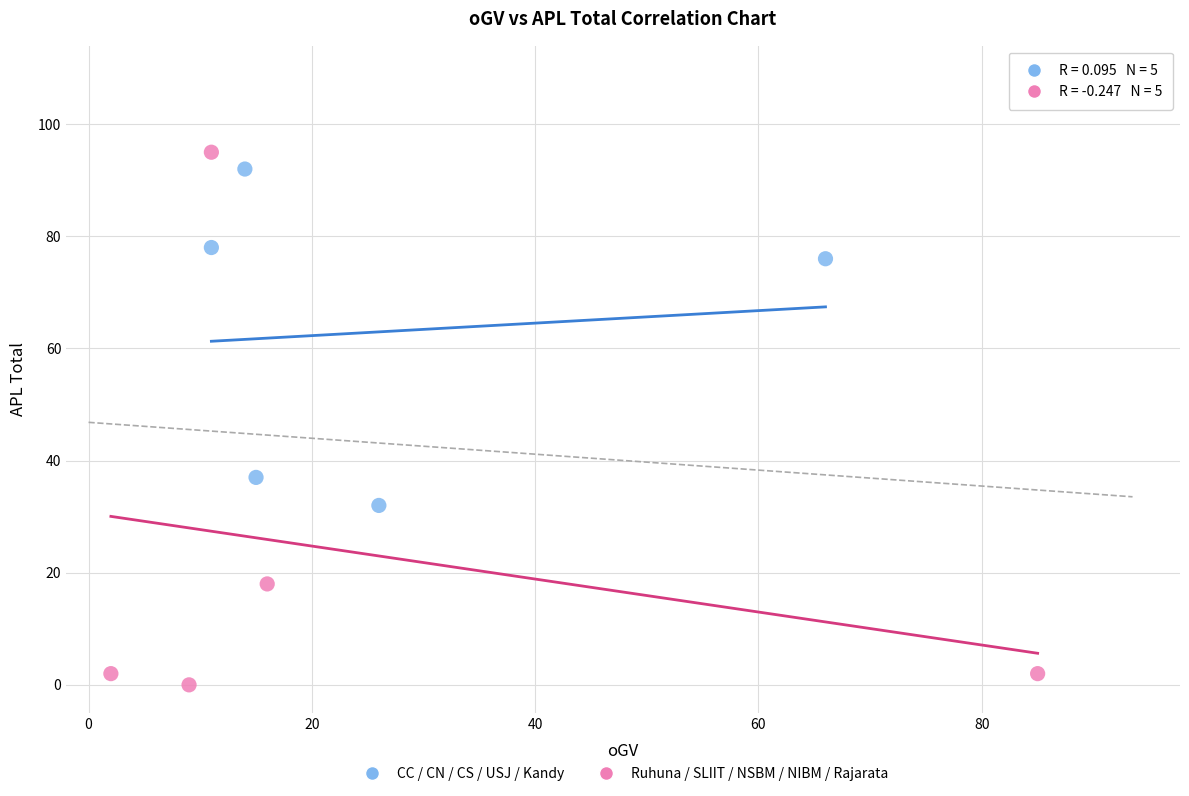

Which series contains the lowest Y value?

Ruhuna / SLIIT / NSBM / NIBM / Rajarata